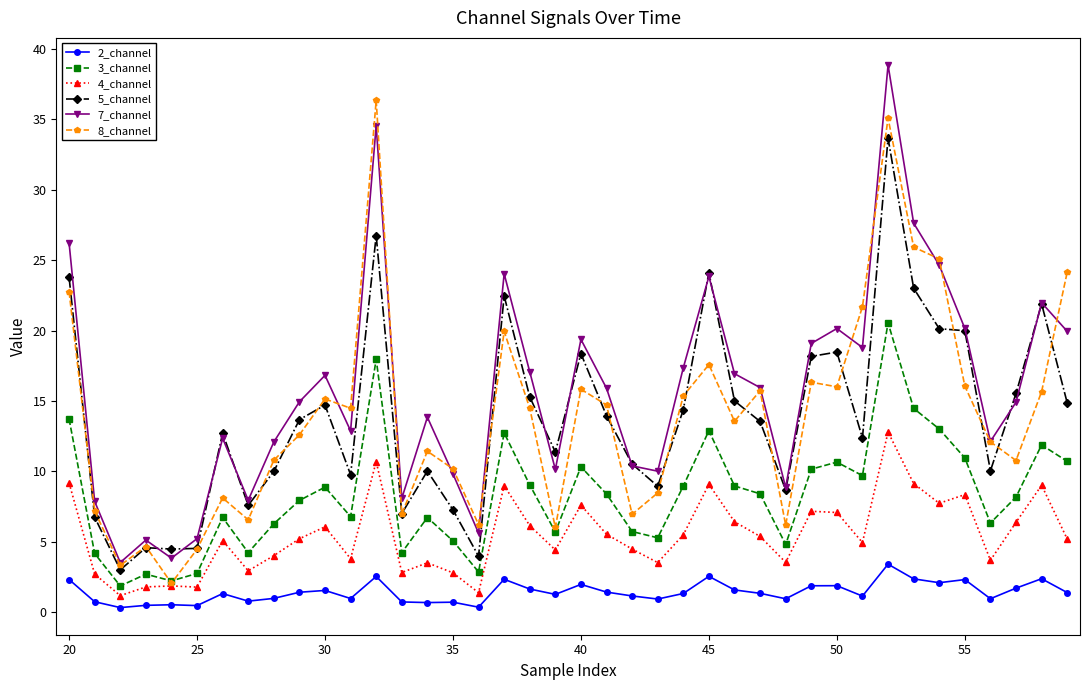

Which series has the largest total across all categories?

7_channel